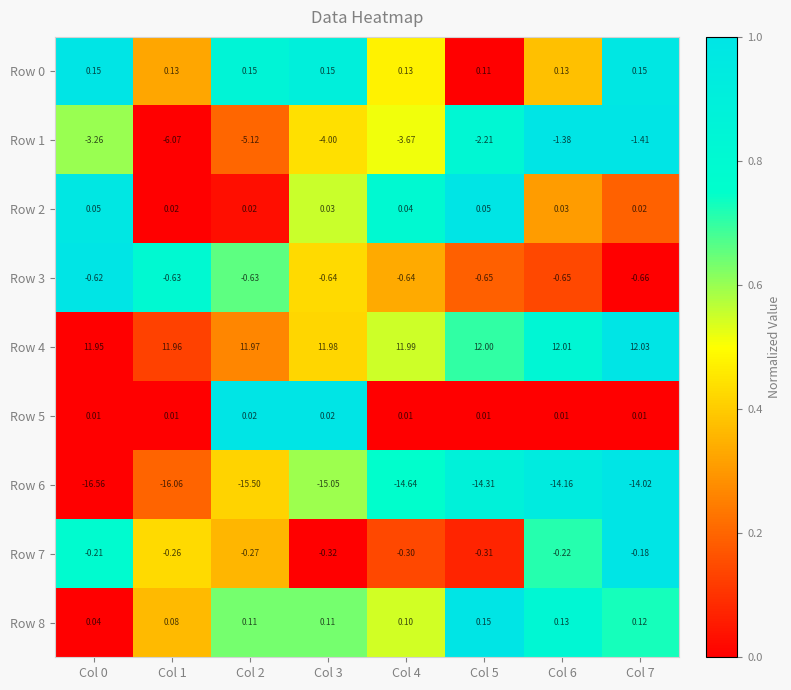

Is the value of Row 5 at Col 6 greater than the value of Row 1 at Col 3?

Yes